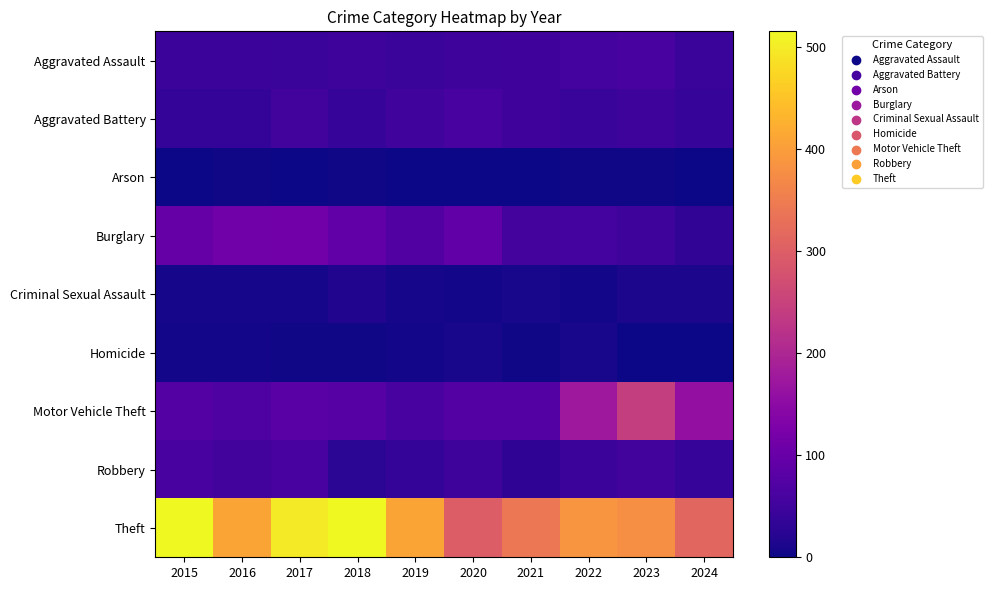

Rank the series at 2019 from highest to lowest value.

Theft, Burglary, Motor Vehicle Theft, Aggravated Battery, Aggravated Assault, Robbery, Criminal Sexual Assault, Homicide, Arson